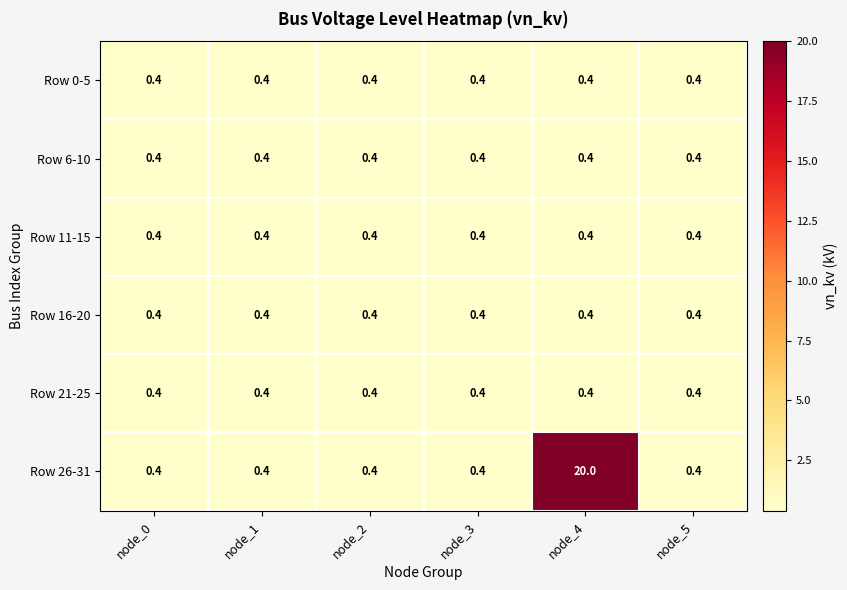

Which series changed the most between node_1 and node_4?

Row 26-31